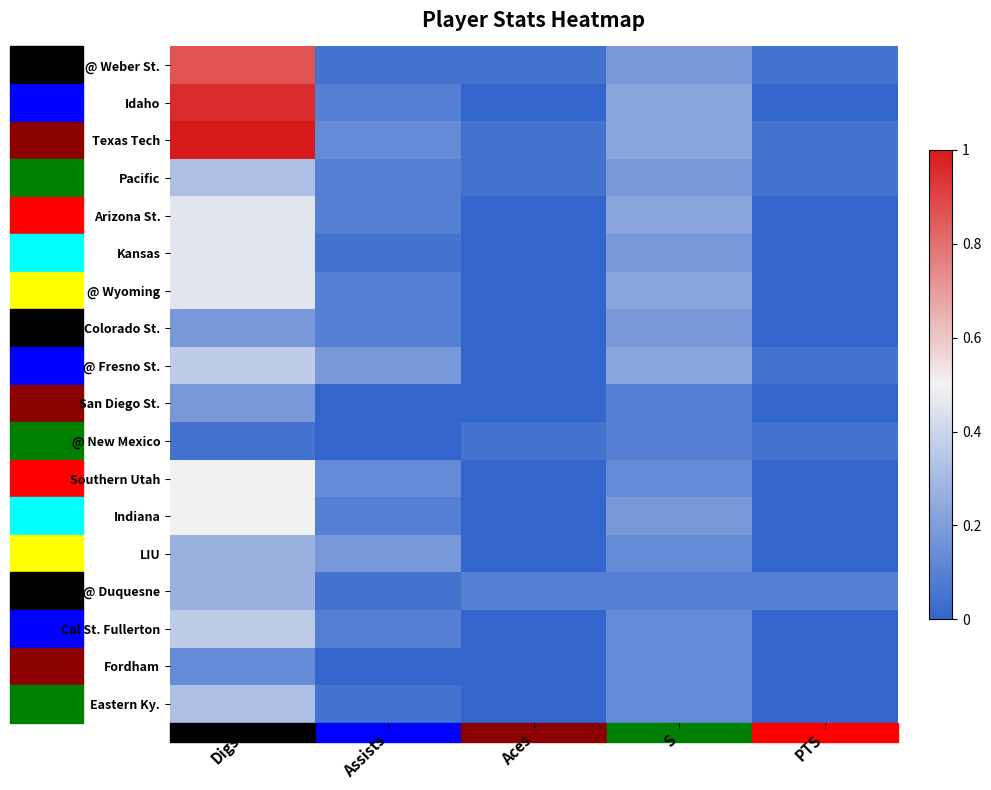

Reading left to right, what are all the values shown in this chart?

@ Weber St.: Digs=0.9	Assists=0.0	Aces=0.0	S=0.2	PTS=0.0
Idaho: Digs=1.0	Assists=0.1	Aces=0.0	S=0.2	PTS=0.0
Texas Tech: Digs=1.0	Assists=0.1	Aces=0.0	S=0.2	PTS=0.0
Pacific: Digs=0.3	Assists=0.1	Aces=0.0	S=0.2	PTS=0.0
Arizona St.: Digs=0.5	Assists=0.1	Aces=0.0	S=0.2	PTS=0.0
Kansas: Digs=0.5	Assists=0.0	Aces=0.0	S=0.2	PTS=0.0
@ Wyoming: Digs=0.5	Assists=0.1	Aces=0.0	S=0.2	PTS=0.0
Colorado St.: Digs=0.2	Assists=0.1	Aces=0.0	S=0.2	PTS=0.0
@ Fresno St.: Digs=0.4	Assists=0.2	Aces=0.0	S=0.2	PTS=0.0
San Diego St.: Digs=0.2	Assists=0.0	Aces=0.0	S=0.1	PTS=0.0
@ New Mexico: Digs=0.0	Assists=0.0	Aces=0.0	S=0.1	PTS=0.0
Southern Utah: Digs=0.5	Assists=0.1	Aces=0.0	S=0.1	PTS=0.0
Indiana: Digs=0.5	Assists=0.1	Aces=0.0	S=0.2	PTS=0.0
LIU: Digs=0.3	Assists=0.2	Aces=0.0	S=0.1	PTS=0.0
@ Duquesne: Digs=0.3	Assists=0.0	Aces=0.1	S=0.1	PTS=0.1
Cal St. Fullerton: Digs=0.4	Assists=0.1	Aces=0.0	S=0.1	PTS=0.0
Fordham: Digs=0.1	Assists=0.0	Aces=0.0	S=0.1	PTS=0.0
Eastern Ky.: Digs=0.3	Assists=0.0	Aces=0.0	S=0.1	PTS=0.0